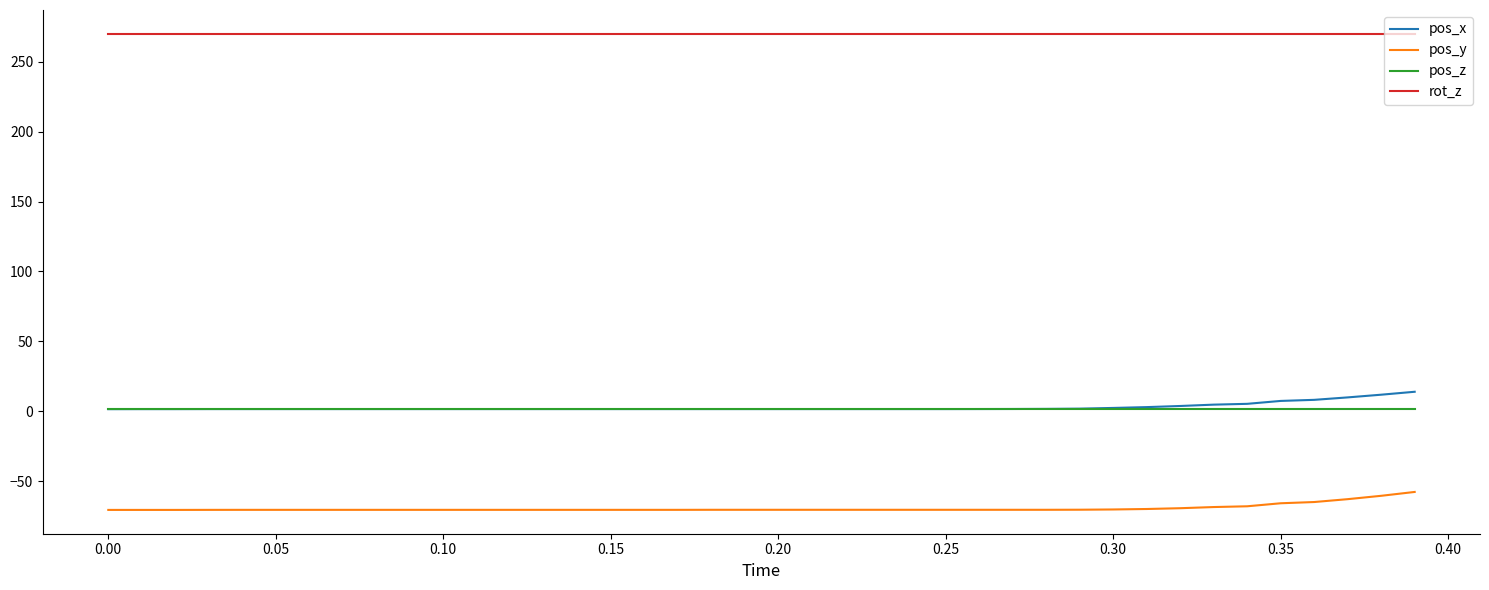

Which series has the largest total across all categories?

rot_z